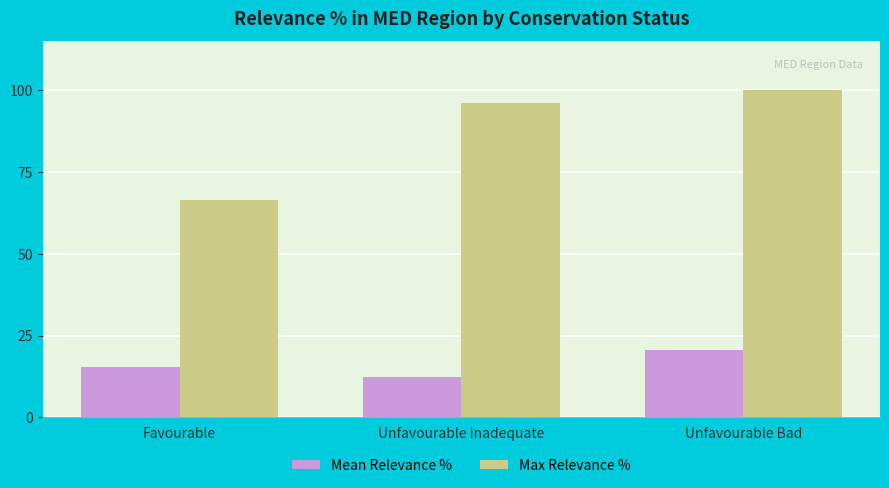

How many values in the Mean Relevance % series are below 15?

1